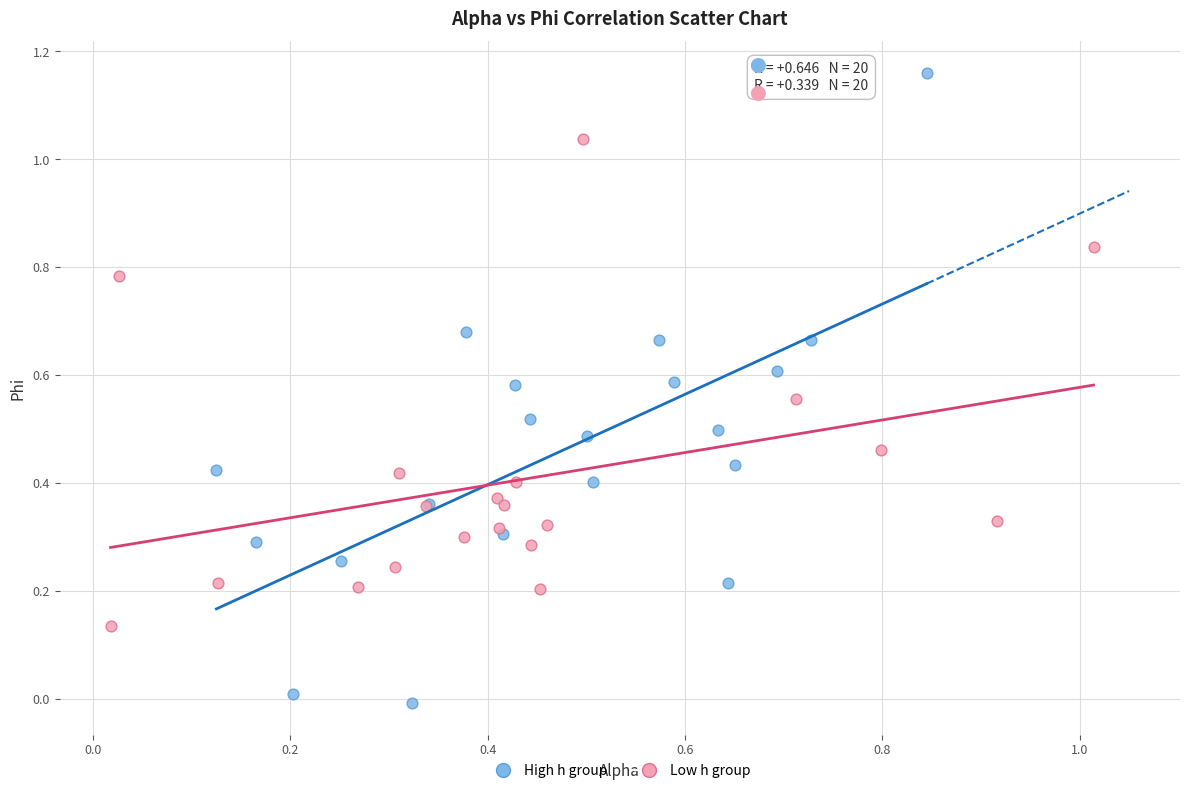

Which series reaches the minimum Y coordinate?

High h group